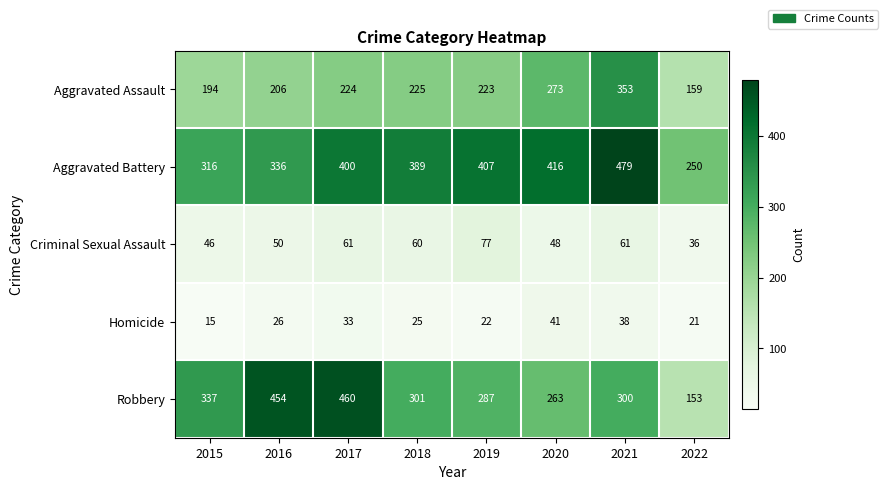

Which category has the lowest value in the Criminal Sexual Assault series?

2022